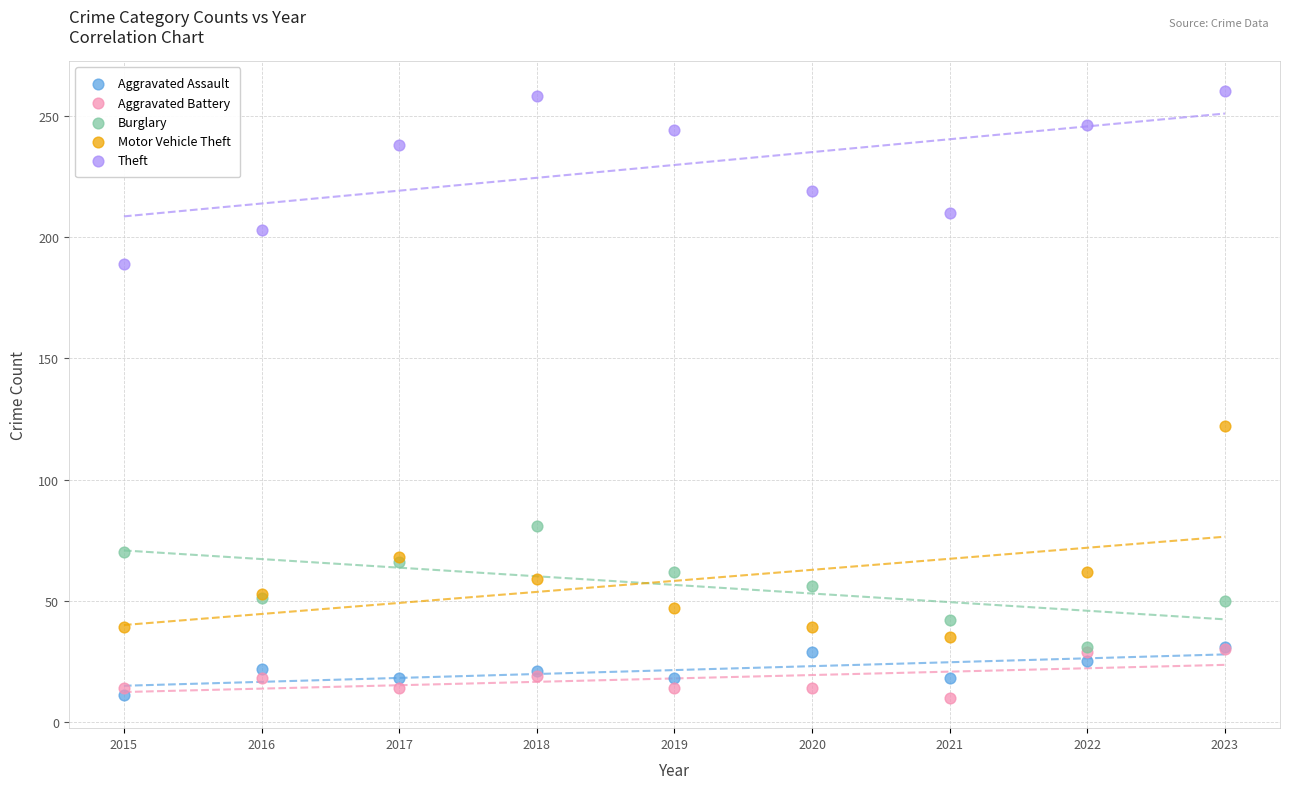

Across all series, what Y value is closest to 135?

122